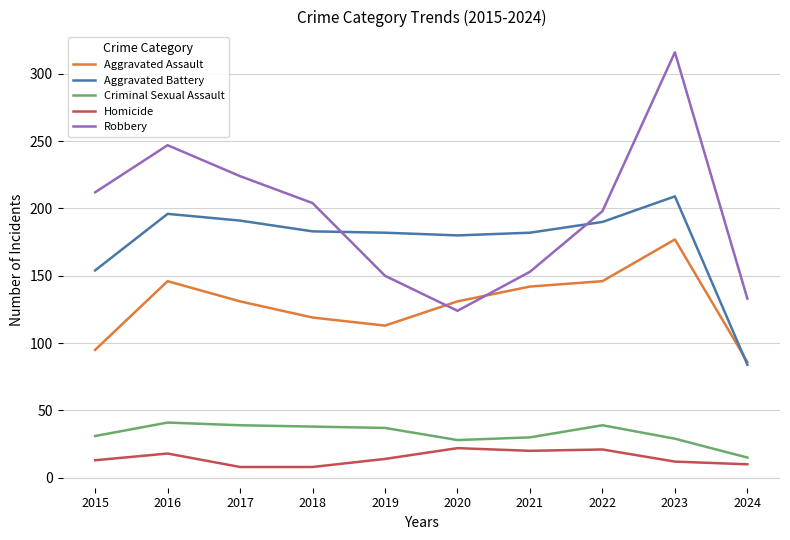

What are all the series names shown in the legend?

Aggravated Assault, Aggravated Battery, Criminal Sexual Assault, Homicide, Robbery